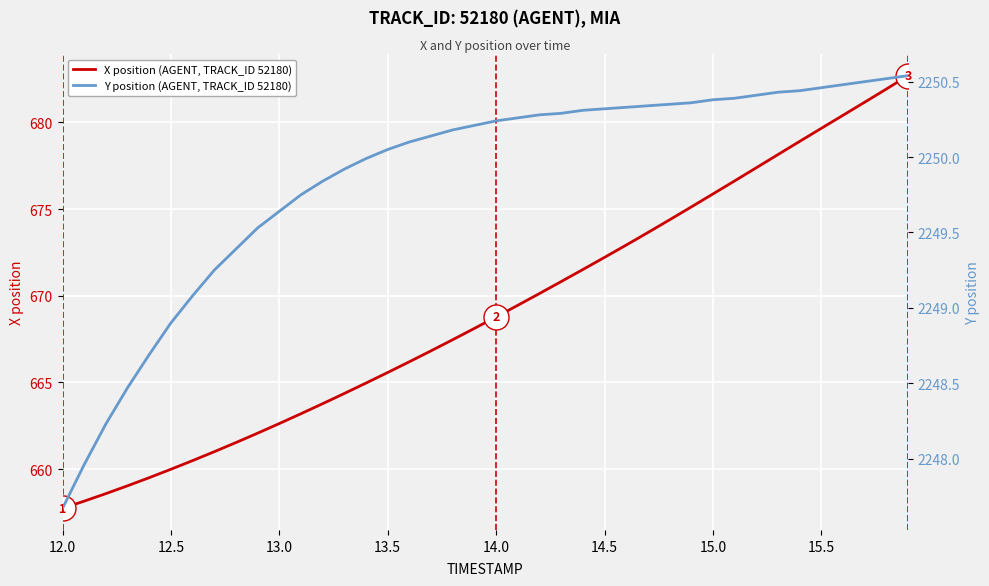

What is the minimum value for X position (AGENT, TRACK_ID 52180)?

657.7